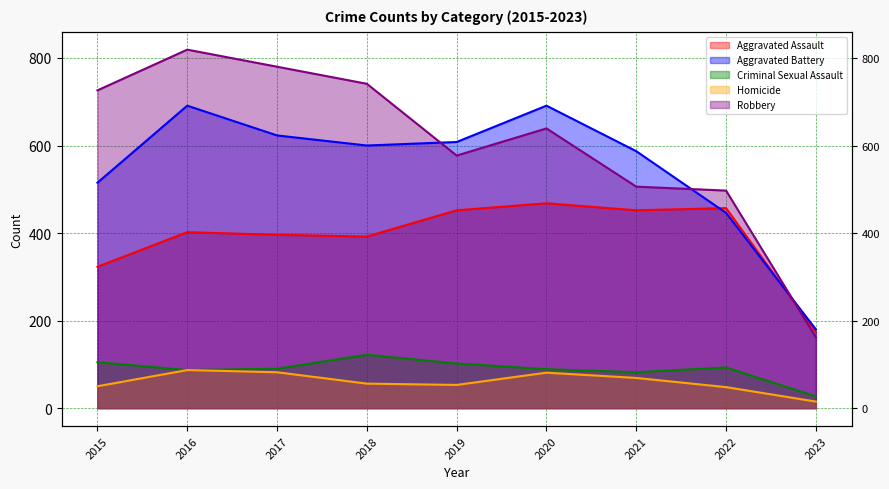

Where is Aggravated Assault nearest to the value 321?

2015